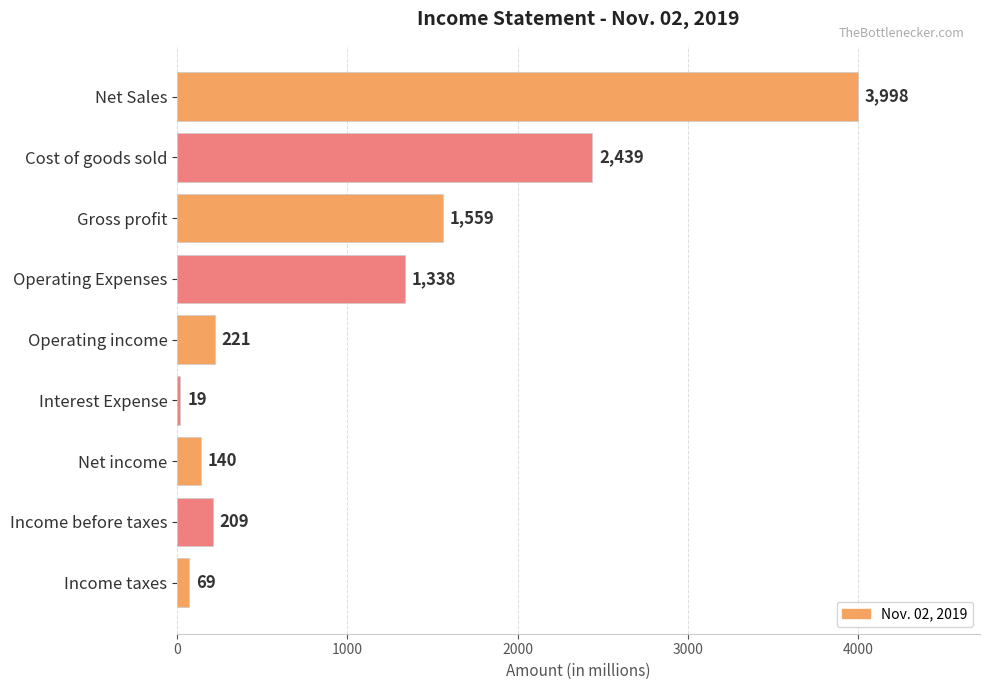

True or false: the data shows 2439 at Cost of goods sold.

True